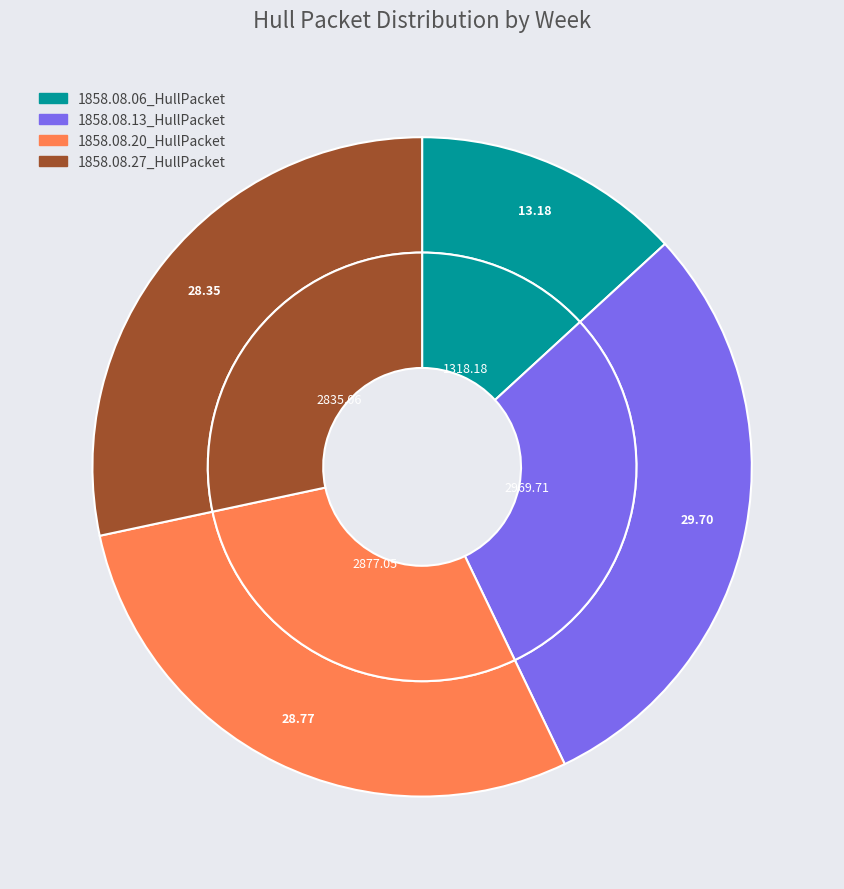

Count the number of slices in the pie.

4